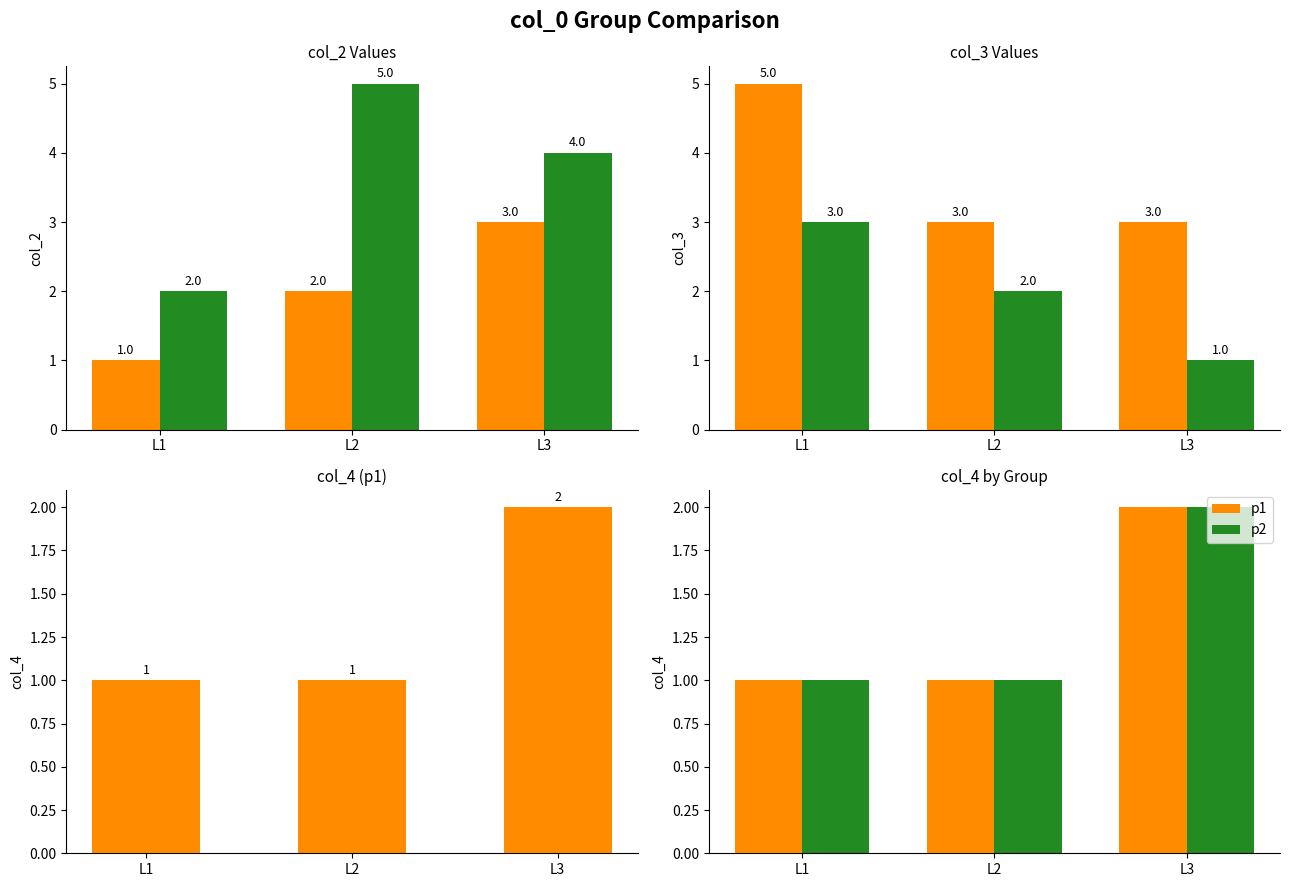

At L3, list the series in order from largest to smallest.

p1, p2